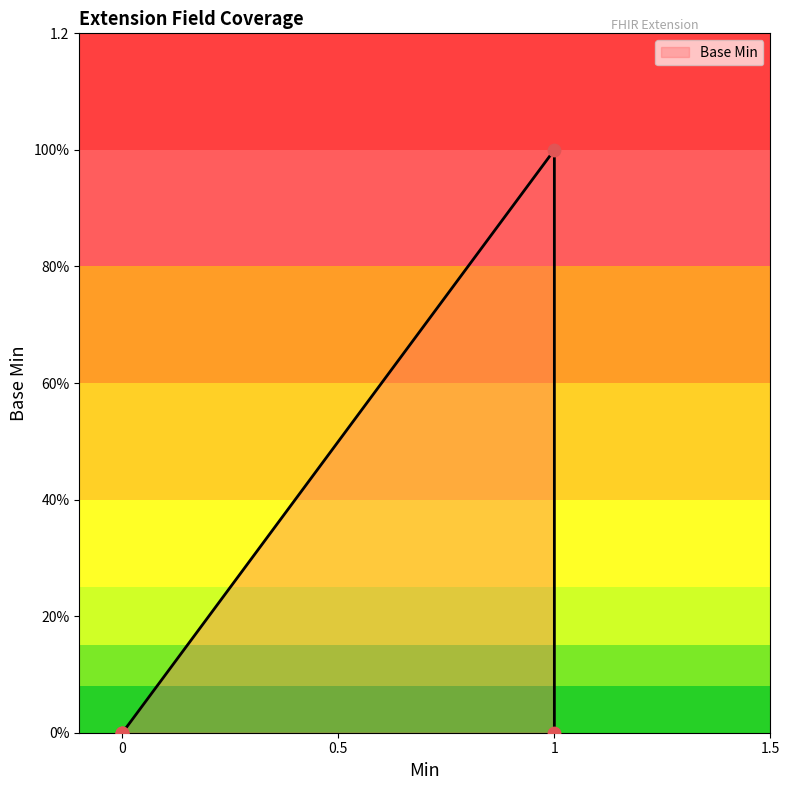

Which has a higher value, 0 or 1?

1